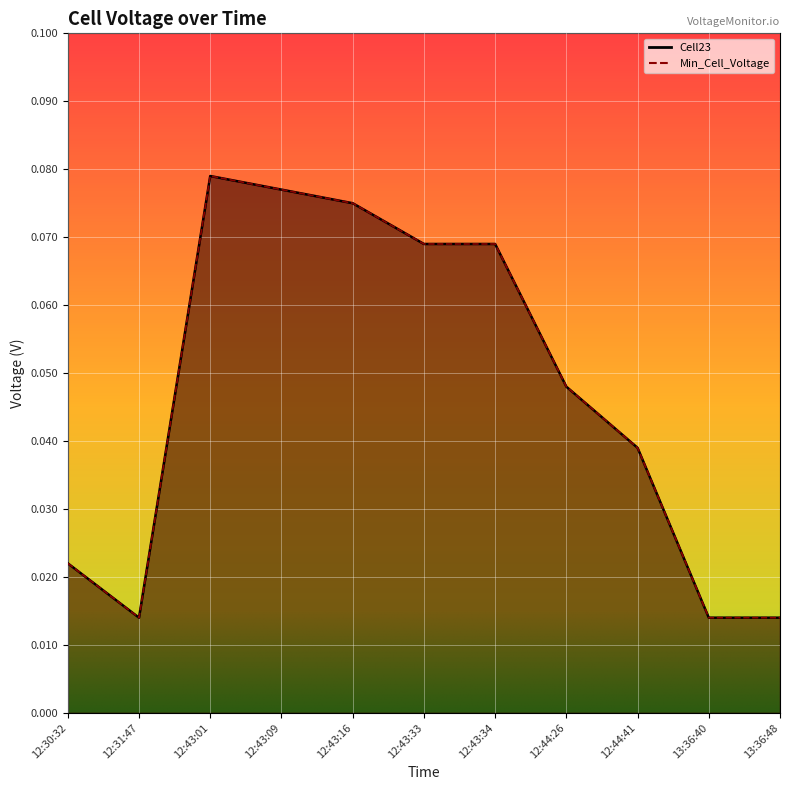

Reading left to right, list all the values displayed in this chart.

Cell23: 12:30:32=0.0	12:31:47=0.0	12:43:01=0.1	12:43:09=0.1	12:43:16=0.1	12:43:33=0.1	12:43:34=0.1	12:44:26=0.0	12:44:41=0.0	13:36:40=0.0	13:36:48=0.0
Min_Cell_Voltage: 12:30:32=0.0	12:31:47=0.0	12:43:01=0.1	12:43:09=0.1	12:43:16=0.1	12:43:33=0.1	12:43:34=0.1	12:44:26=0.0	12:44:41=0.0	13:36:40=0.0	13:36:48=0.0